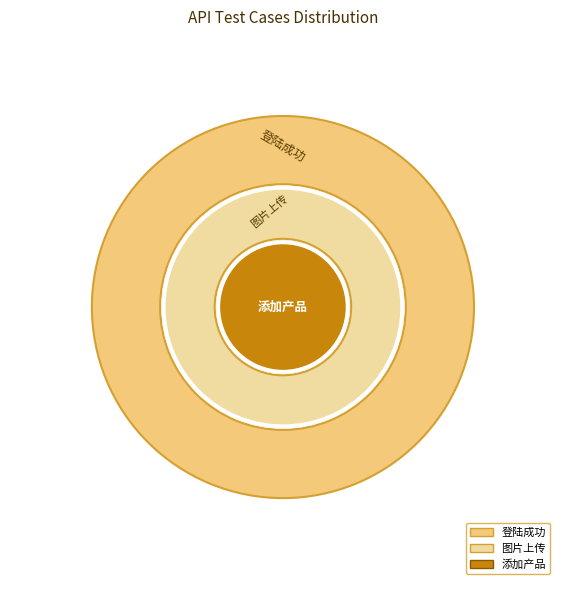

Rank the categories by value from lowest to highest.

登陆成功, 图片上传, 添加产品